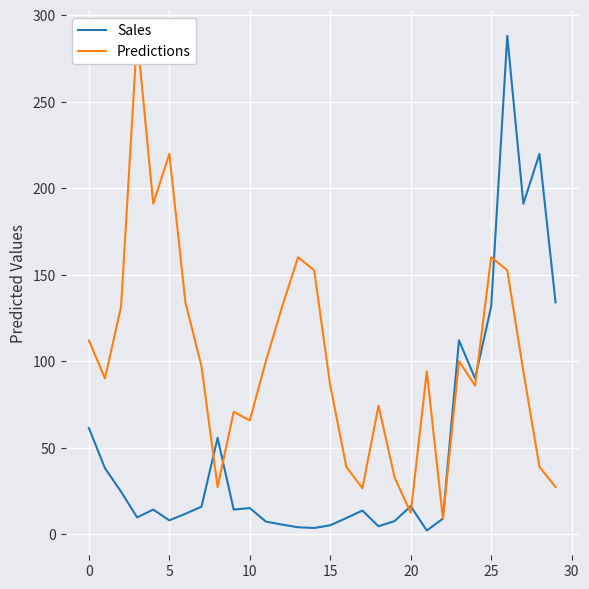

The Sales series shows 22.9 at 0. True or false?

False